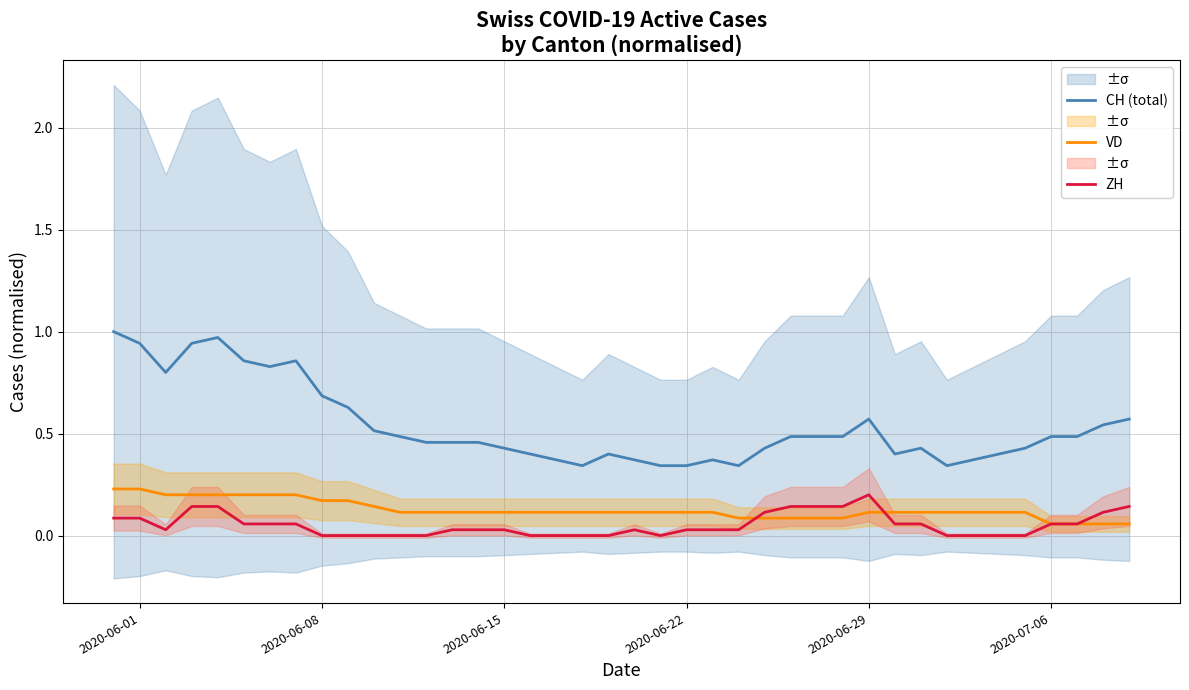

True or false: VD and CH (total) cross at least once.

False